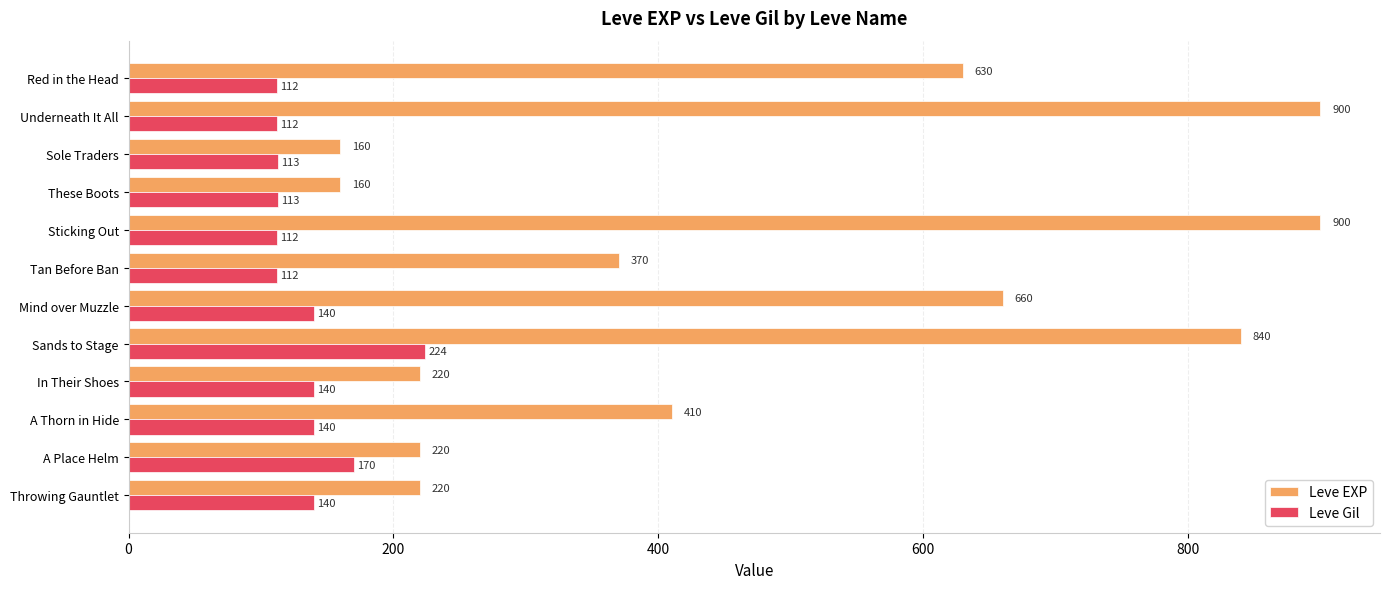

What is the minimum value shown in the chart?

112